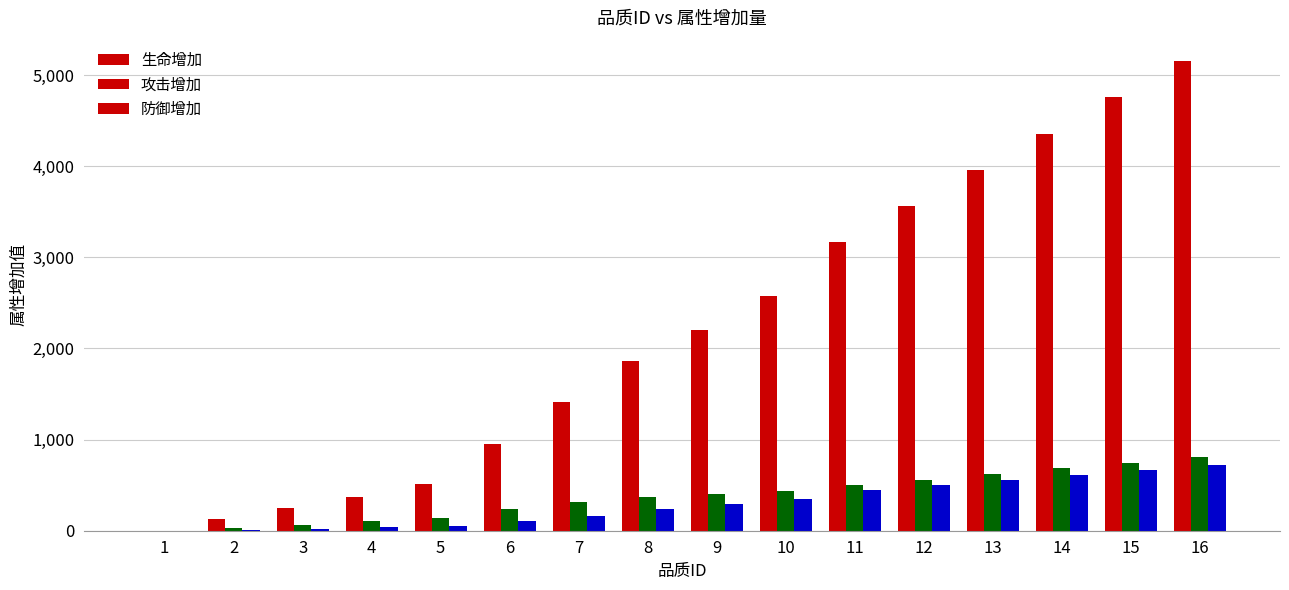

Is the value of 防御增加 at 9 greater than the value of 生命增加 at 2?

Yes